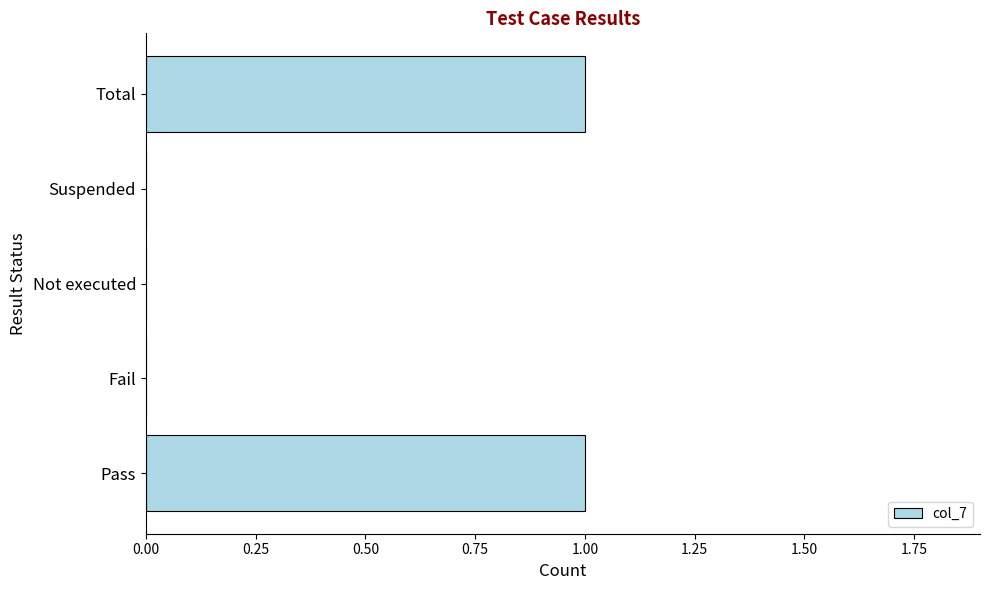

What is the maximum value shown in the chart?

1